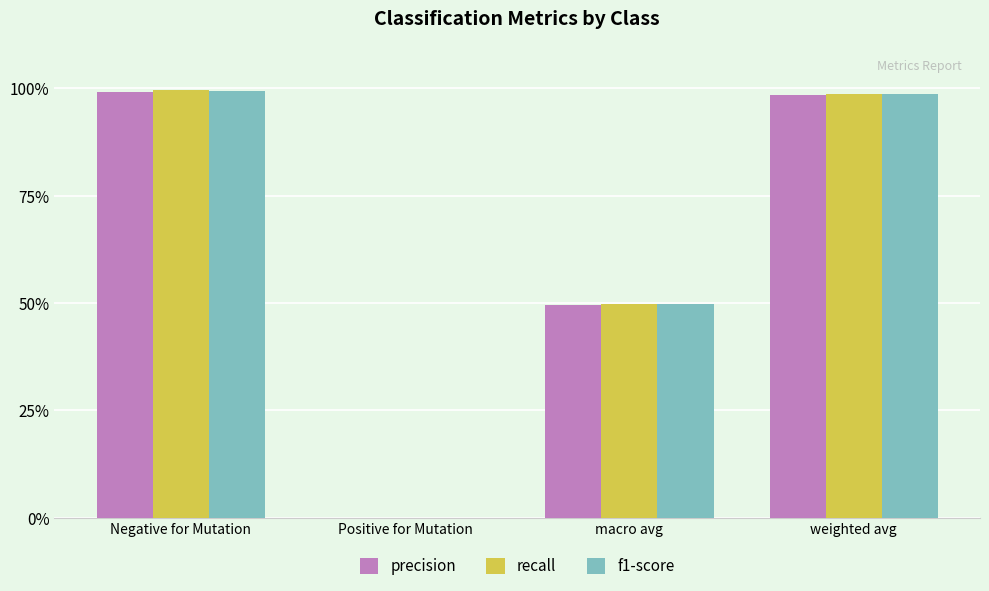

What are all the series names shown in the legend?

precision, recall, f1-score